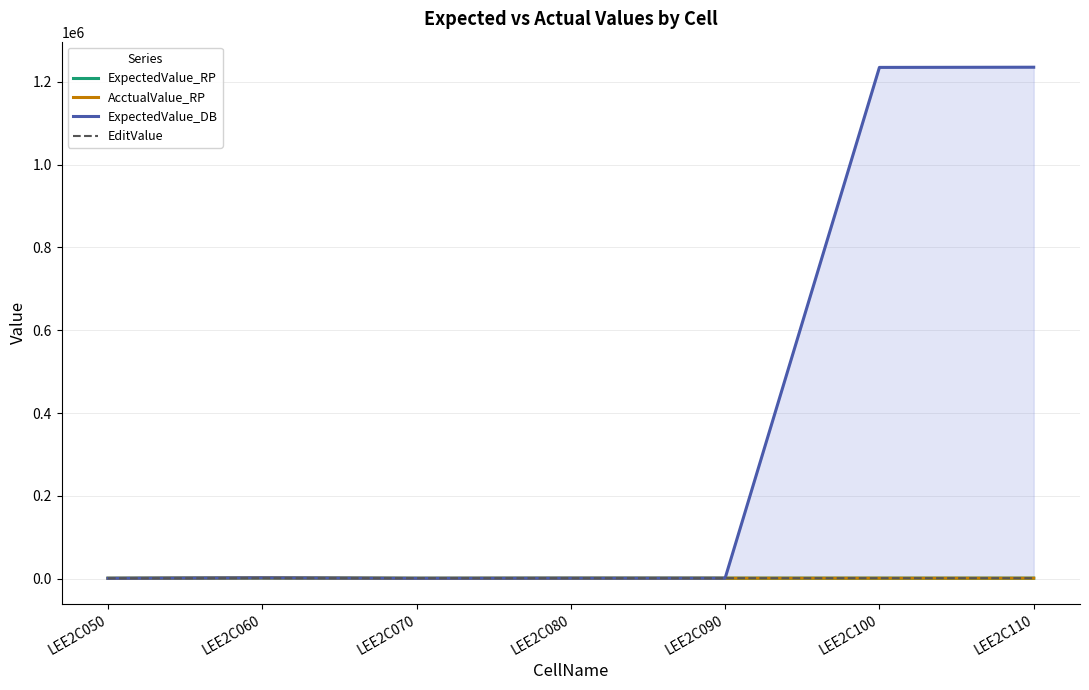

How many lines are shown in the chart?

4